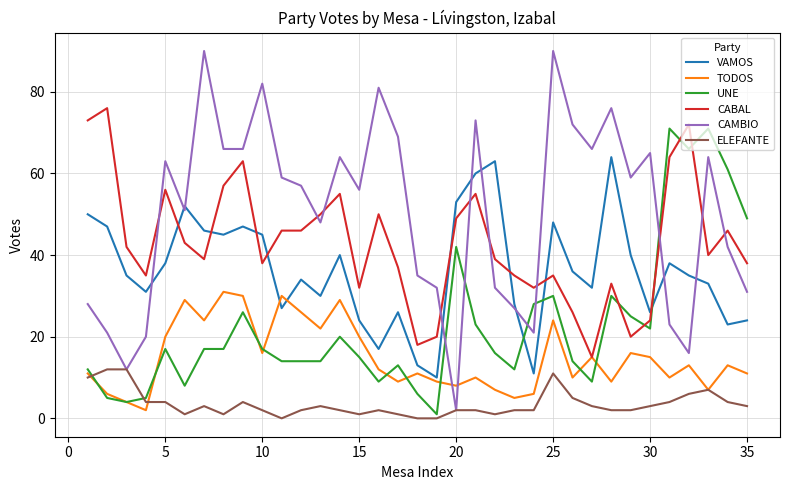

Which series has the largest total across all categories?

CAMBIO